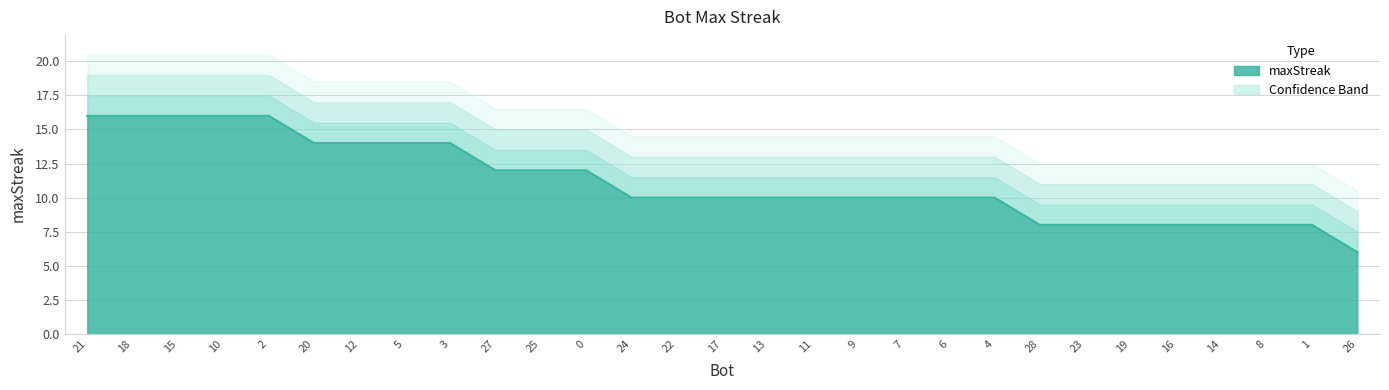

The value at 25 is 12. True or false?

True